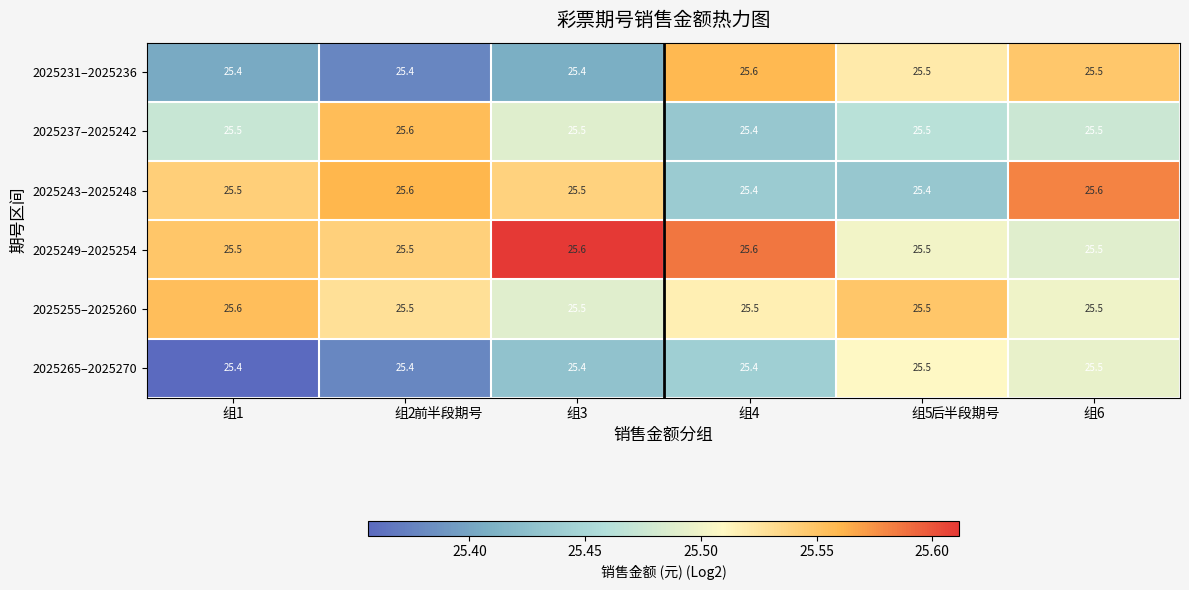

What is the greatest value displayed?

25.6